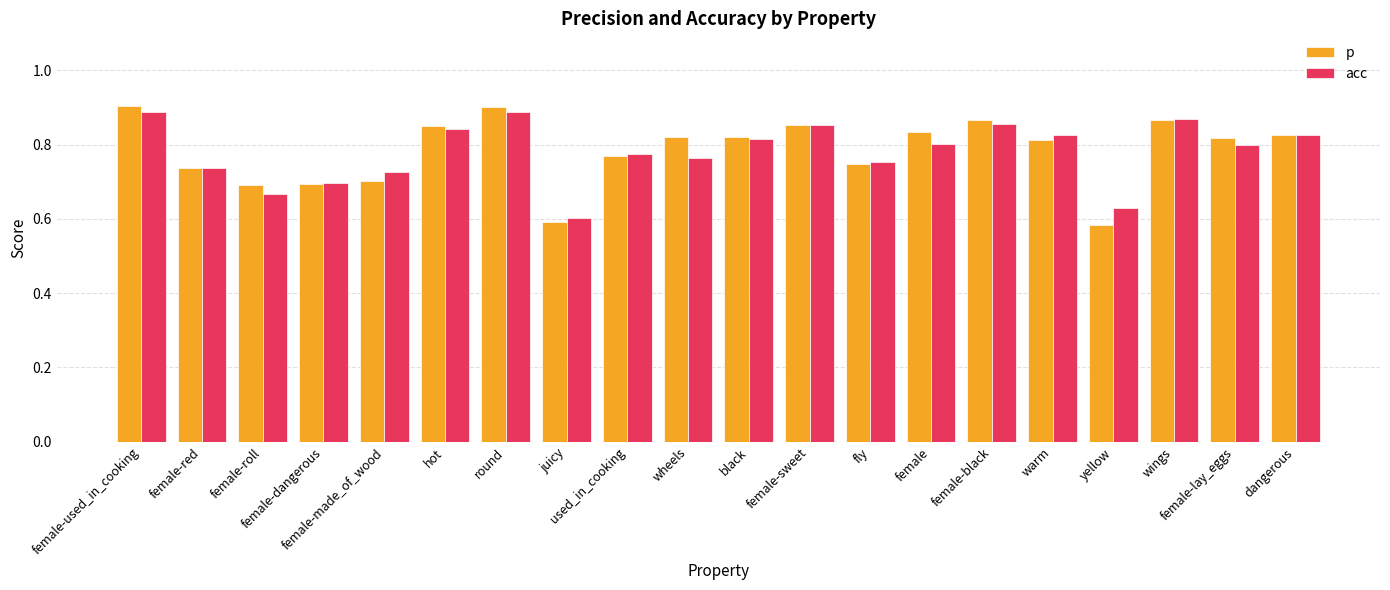

What is the sum of the p values at female-black and yellow?

1.5